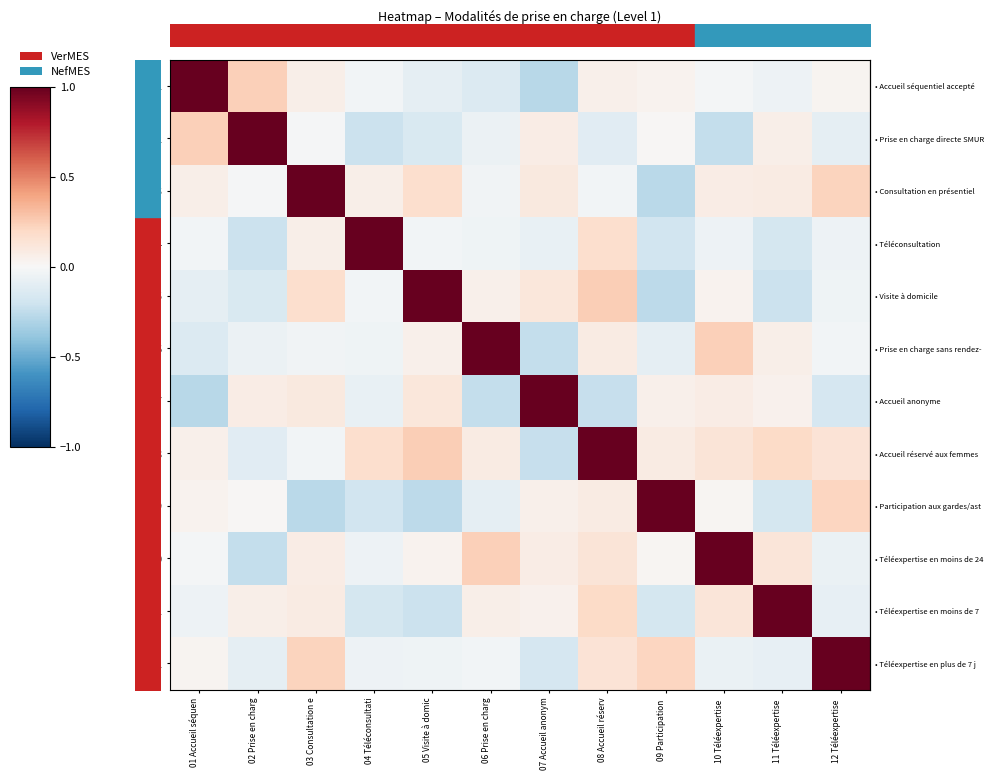

Which label corresponds to the smallest value in the chart?

07 Accueil anonym